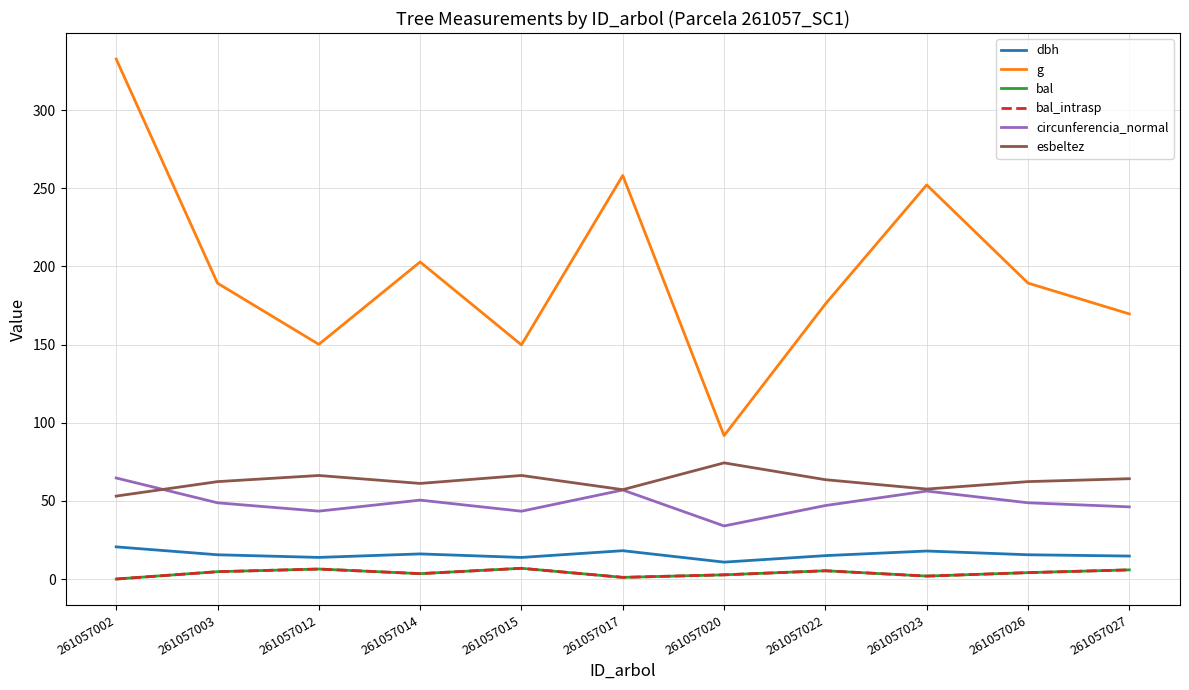

Rank the series by their maximum value, from highest to lowest.

g, esbeltez, circunferencia_normal, dbh, bal, bal_intrasp